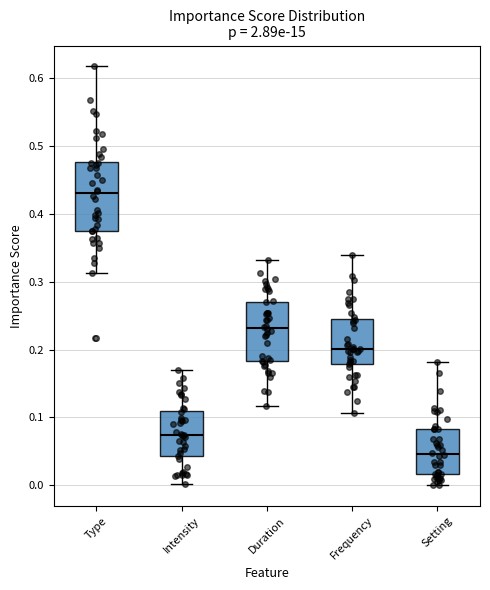

Reading left to right, read every box against the y-axis: the position of its median line, the range the box covers, and the ends of its whiskers. The values are not printed on the chart, so give them approximately, as read against the axis.

Type: median 0.43, box 0.37 to 0.48, whiskers 0.31 to 0.62
Intensity: median 0.07, box 0.04 to 0.11, whiskers 0.00 to 0.17
Duration: median 0.23, box 0.18 to 0.27, whiskers 0.12 to 0.33
Frequency: median 0.20, box 0.18 to 0.24, whiskers 0.11 to 0.34
Setting: median 0.05, box 0.02 to 0.08, whiskers 0.00 to 0.18